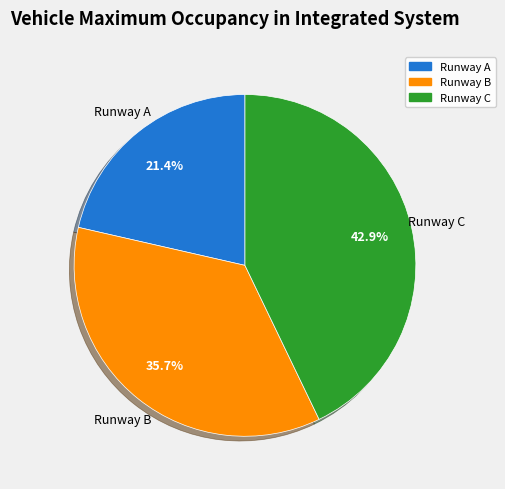

Which slice is the smallest?

Runway A